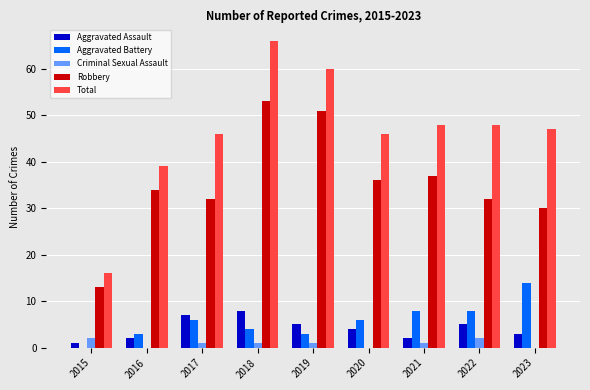

What is the difference between the Aggravated Assault values at 2016 and 2017?

5